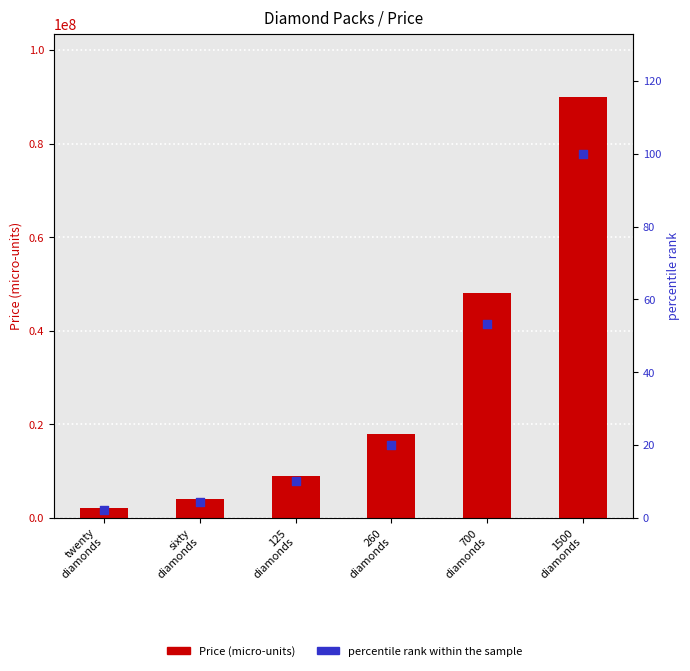

Which series has the largest Y range (max minus min)?

Price